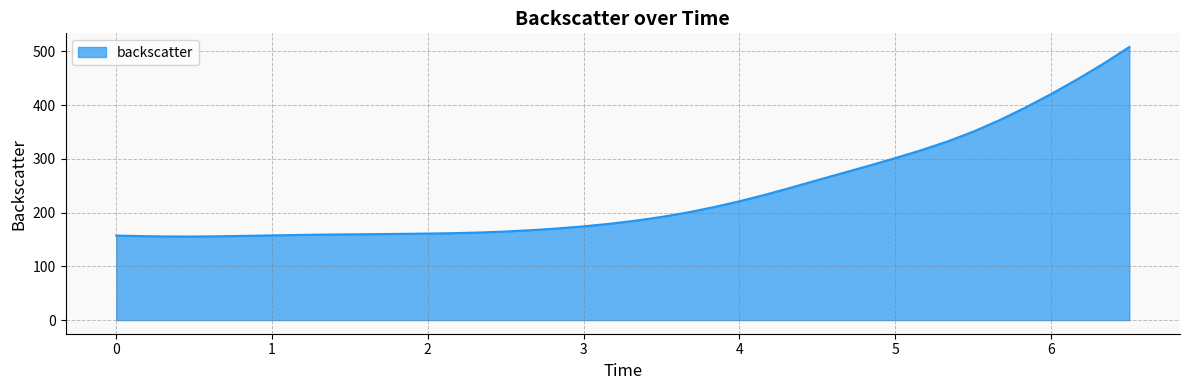

What is the difference between the maximum and minimum values?

352.7